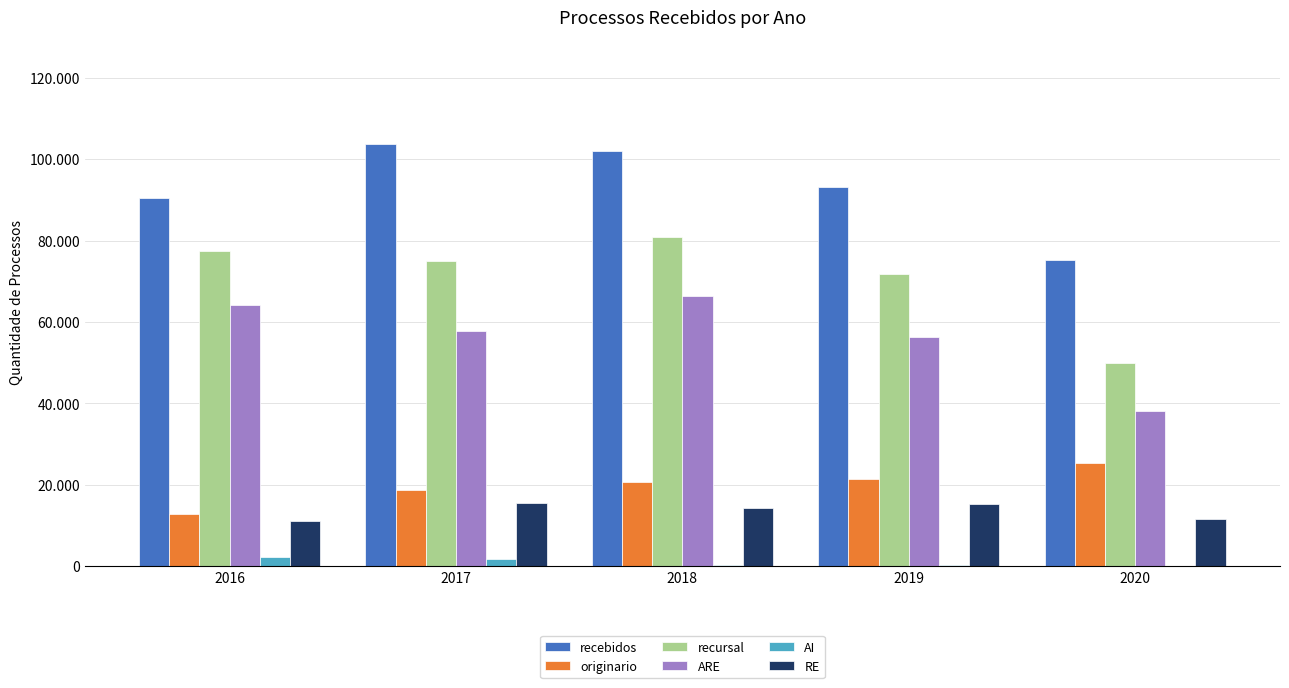

What are all the series names shown in the legend?

recebidos, originario, recursal, ARE, AI, RE